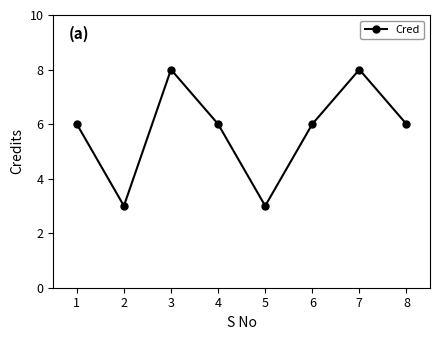

Count the values in the range 6 to 8.

6